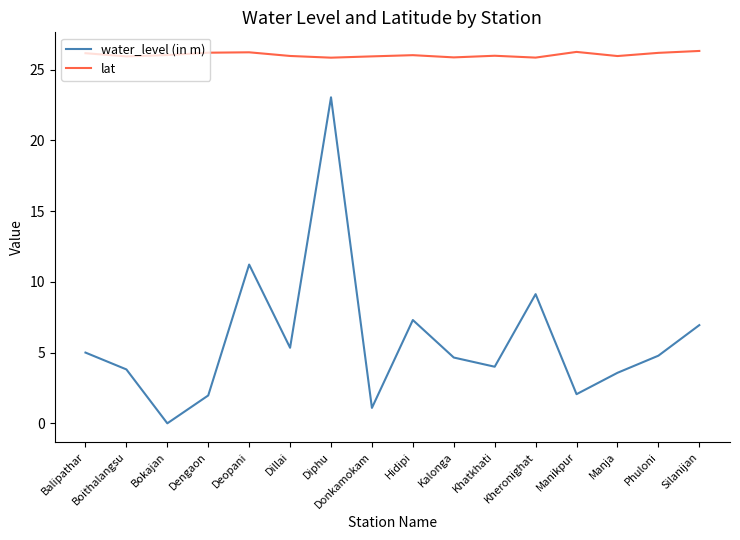

Which series has the largest range (max minus min)?

water_level (in m)